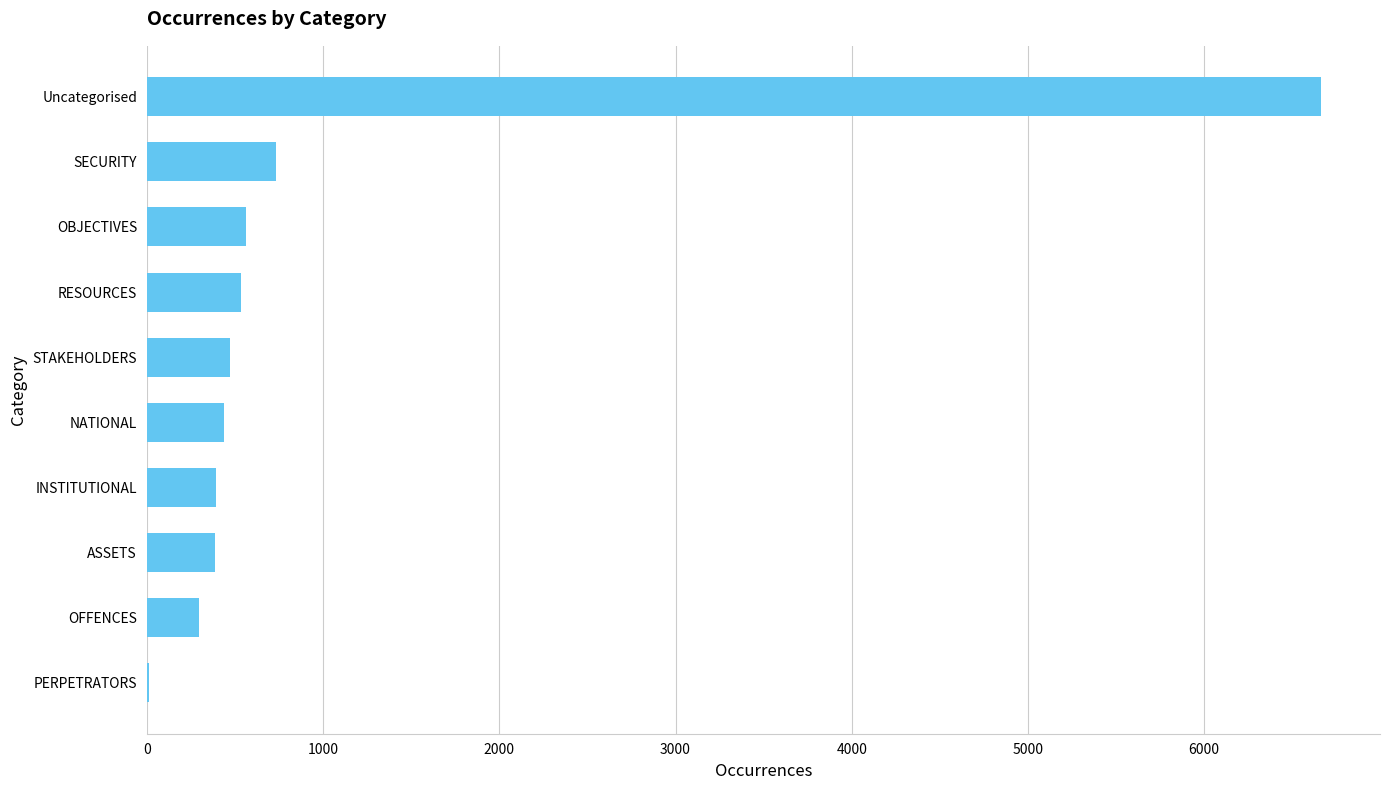

What is the change in value from INSTITUTIONAL to RESOURCES?

+144